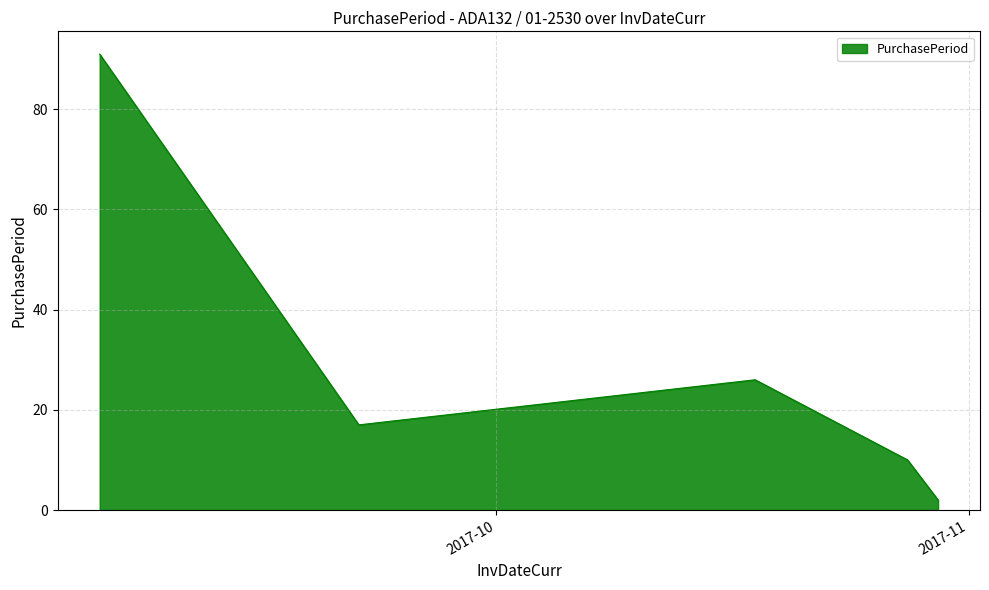

What is the maximum value shown in the chart?

91